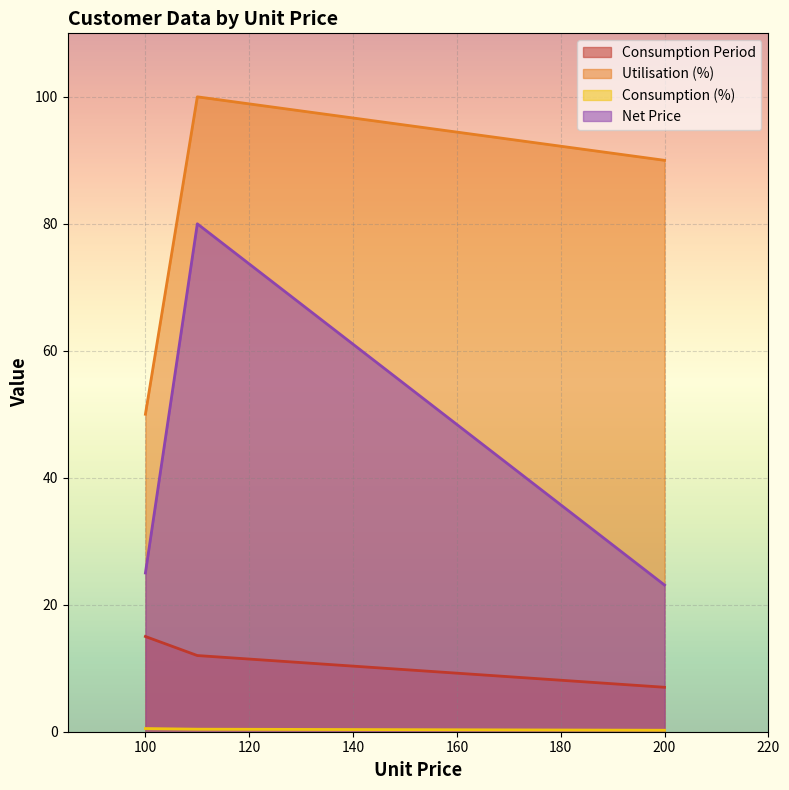

Does the chart display data point markers on the line(s)?

No